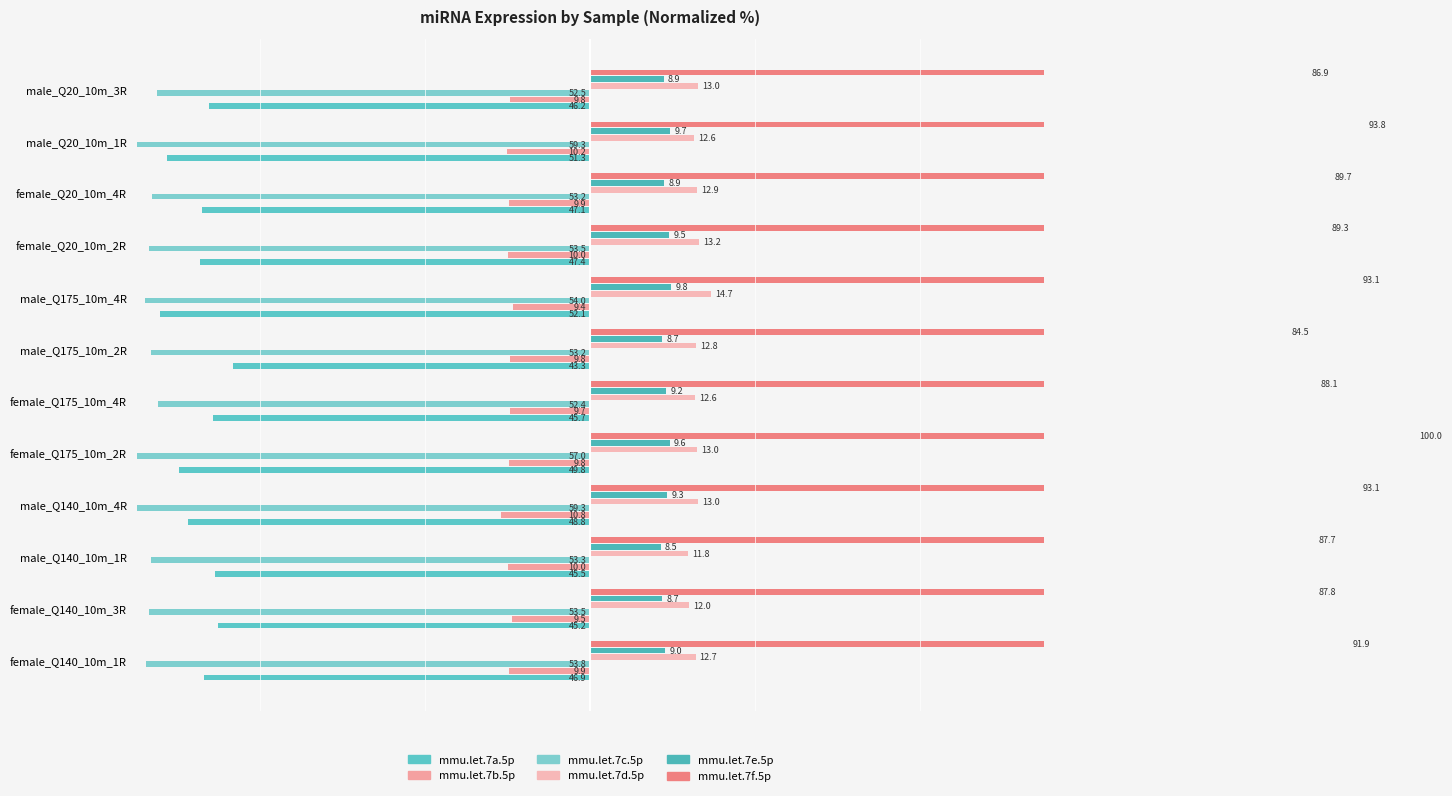

The mmu.let.7b.5p series shows -5.9 at male_Q175_10m_2R. True or false?

False